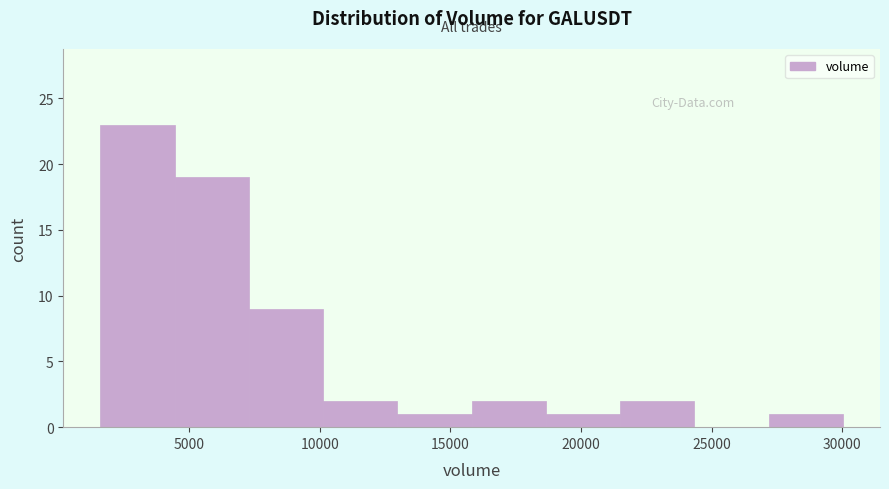

Reading left to right, list every bar in this chart as the range it spans on the x-axis followed by its height. Neither the bar edges nor the heights are printed on the chart, so give them approximately, as read against the axes.

1500 to 4500: 23
4500 to 7500: 19
7500 to 10000: 9
10000 to 13000: 2
13000 to 16000: 1
16000 to 18500: 2
18500 to 21500: 1
21500 to 24500: 2
24500 to 27000: 0
27000 to 30000: 1